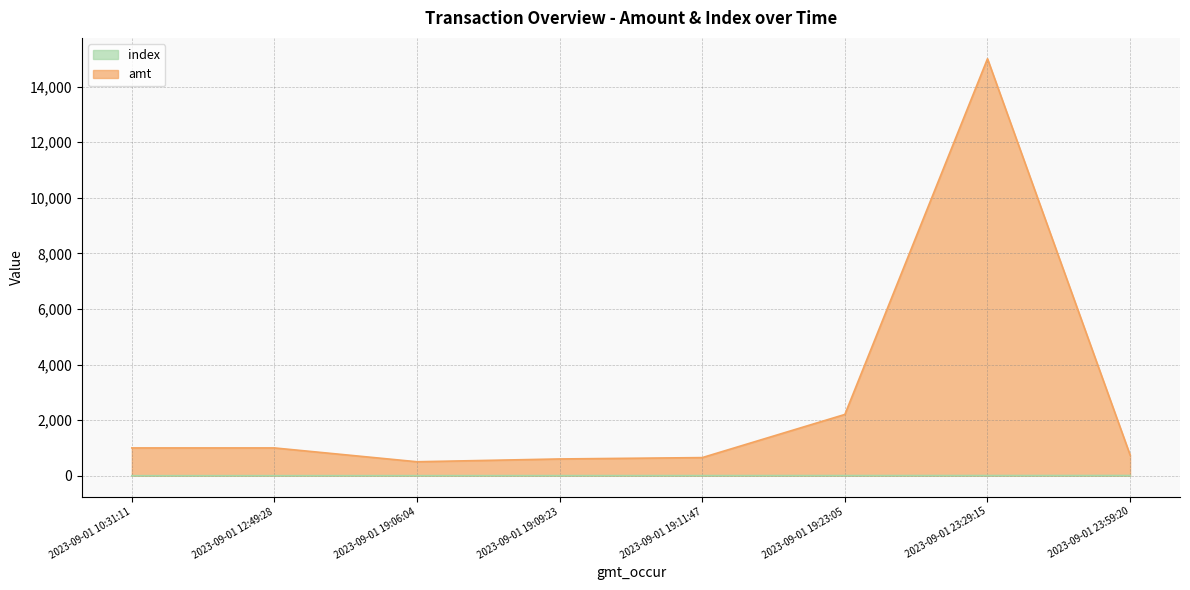

Where does the amt series first go above 1000?

2023-09-01 19:23:05